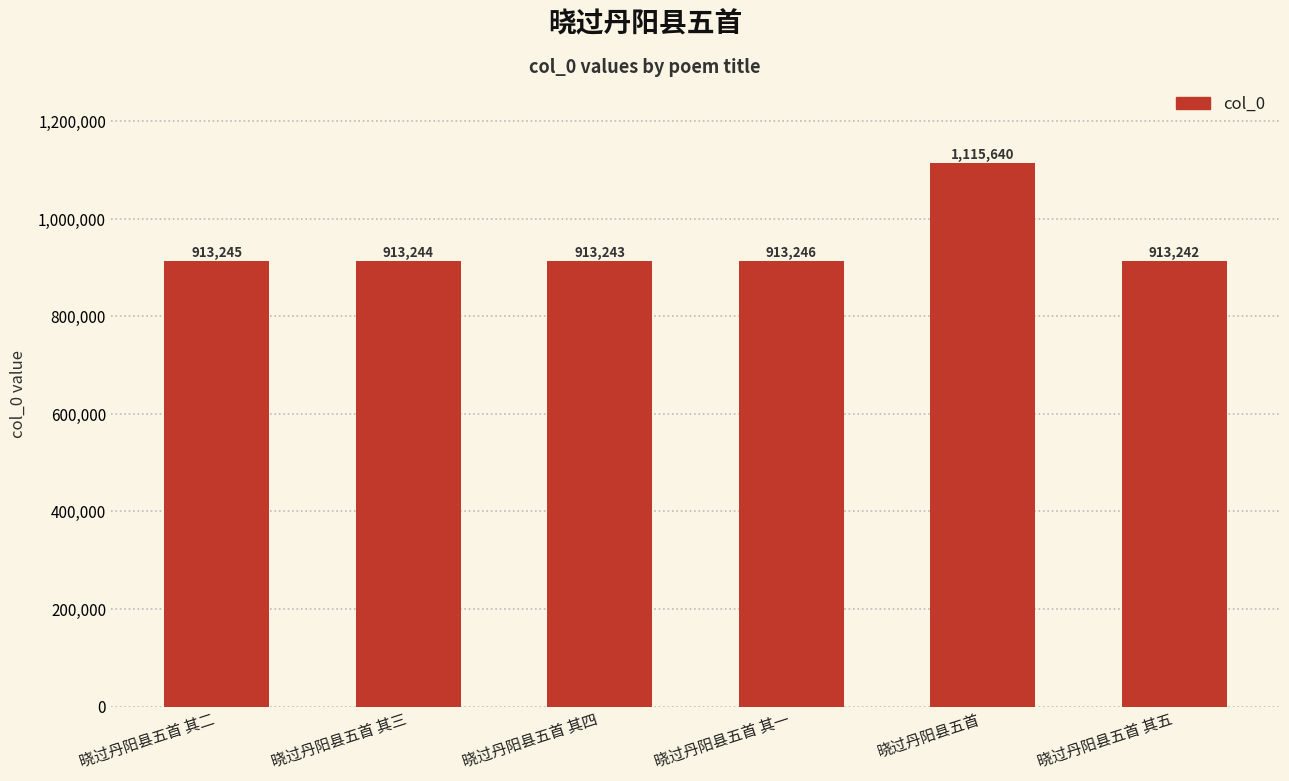

Are the bars grouped side by side (vs. stacked)?

No